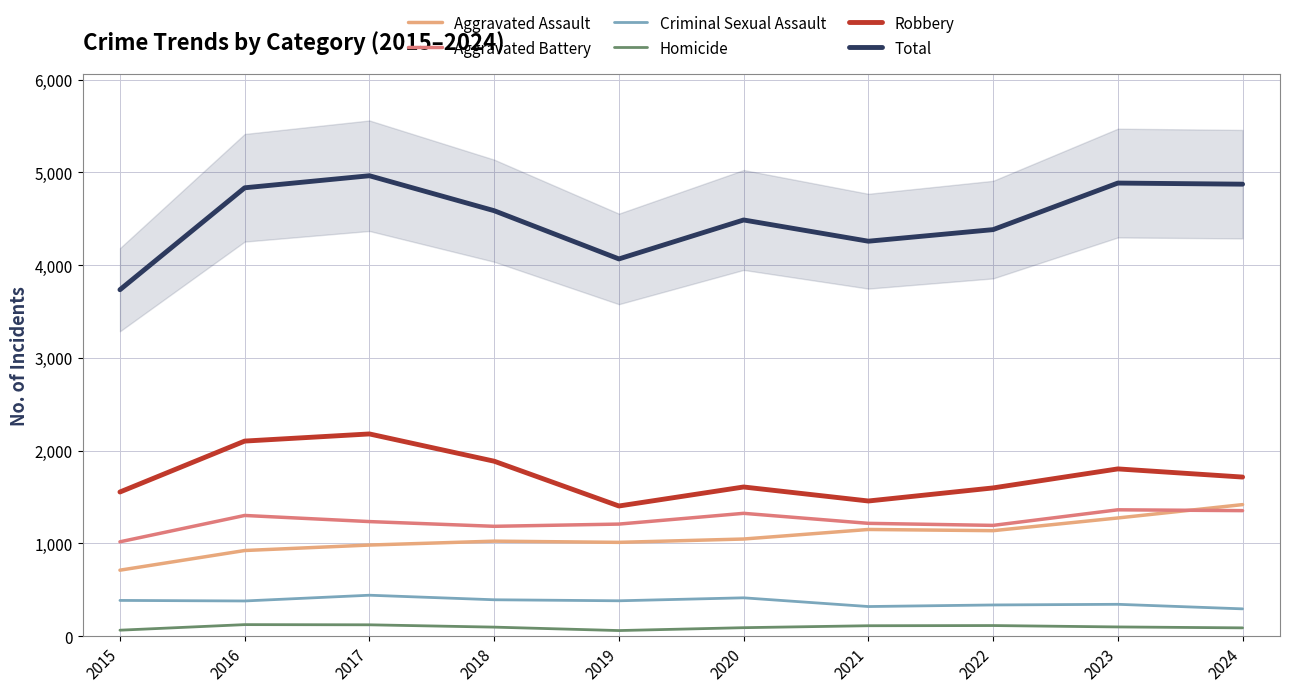

How many lines are shown in the chart?

6